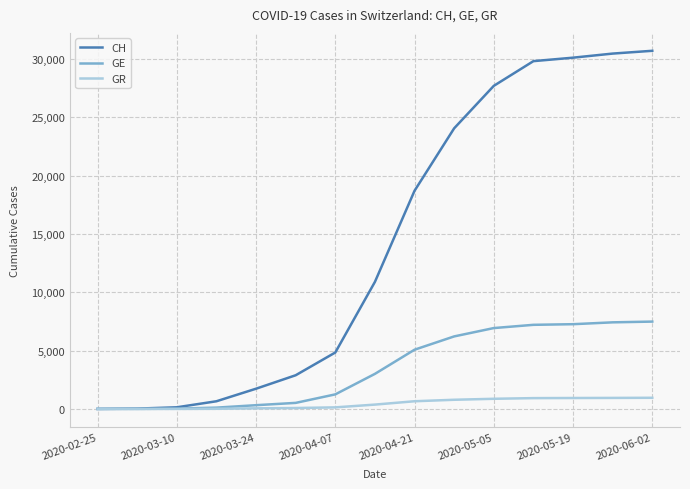

Which series has the widest spread of values?

CH